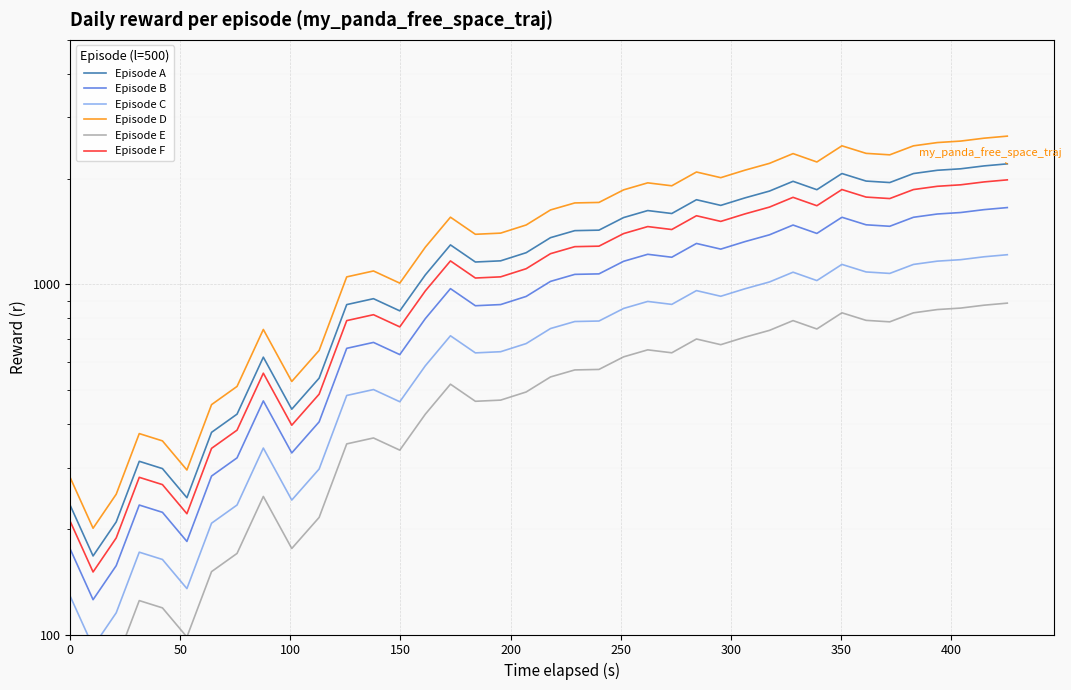

True or false: Episode C and Episode B intersect in this chart.

False